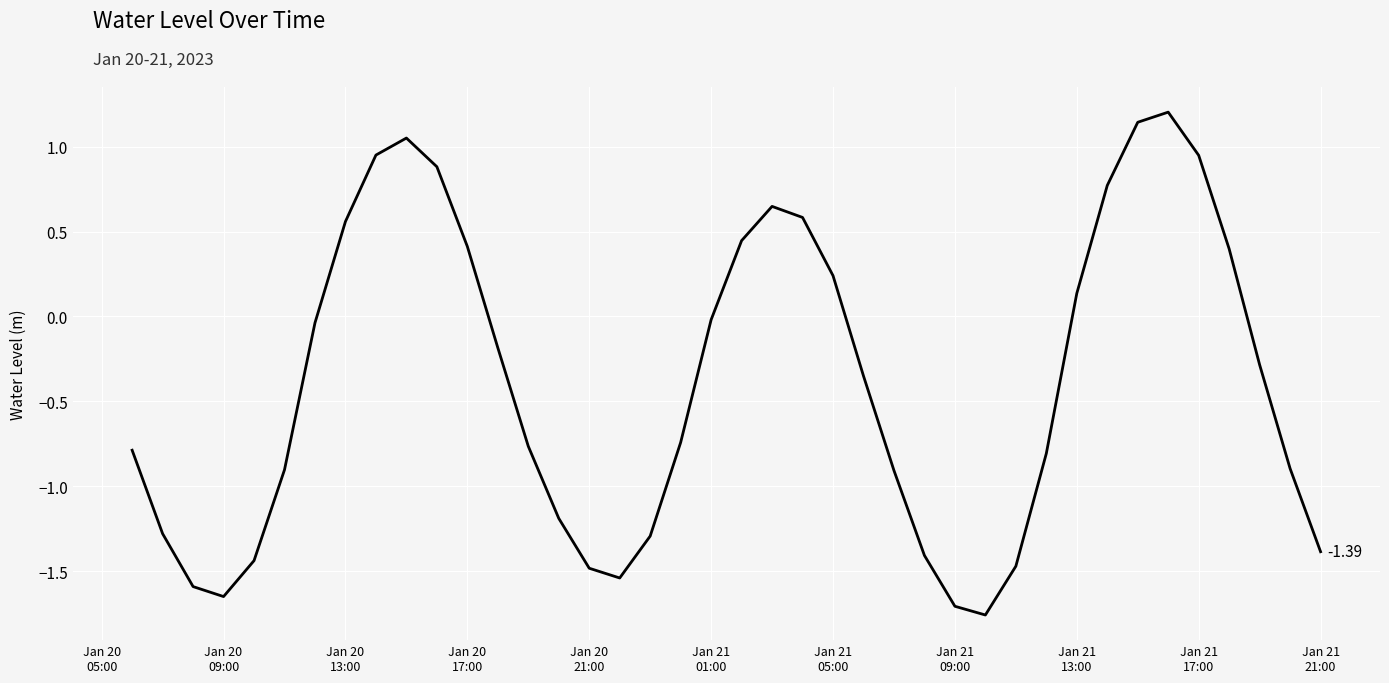

What is the difference between the maximum and minimum values?

3.0